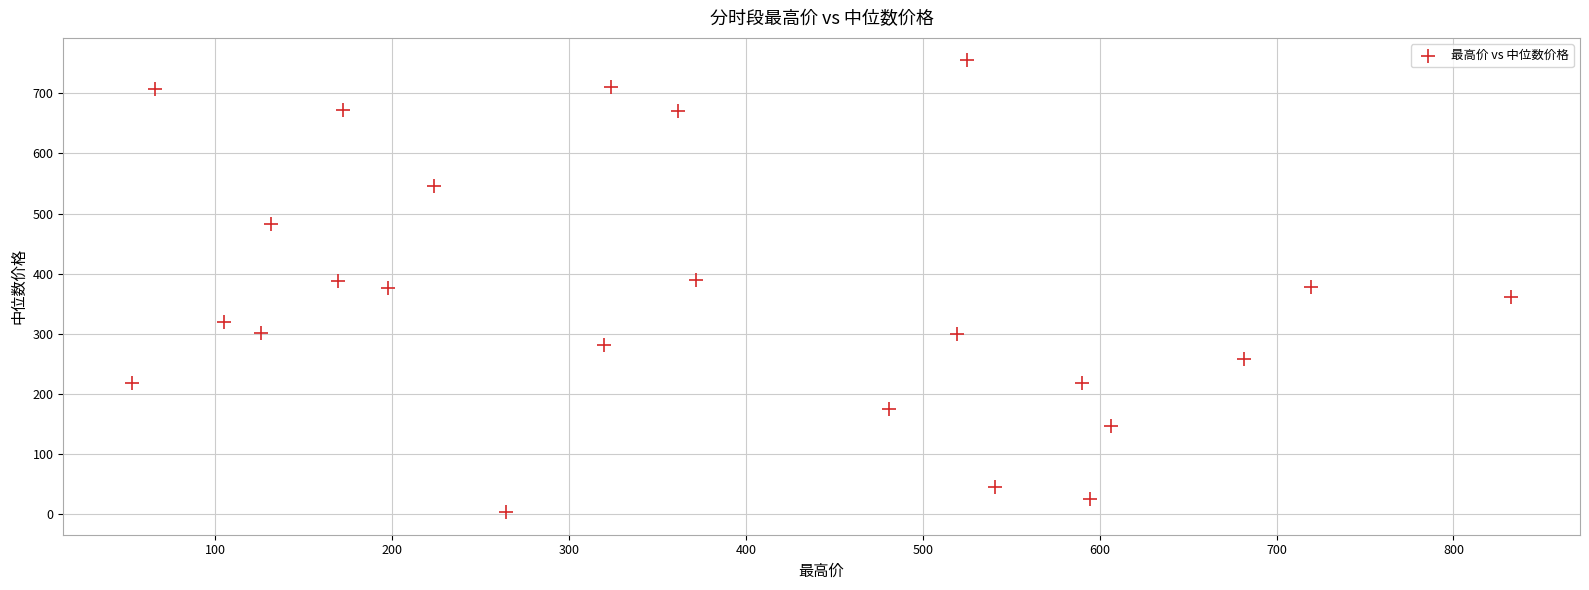

What is the range of Y values (max minus min)?

751.1